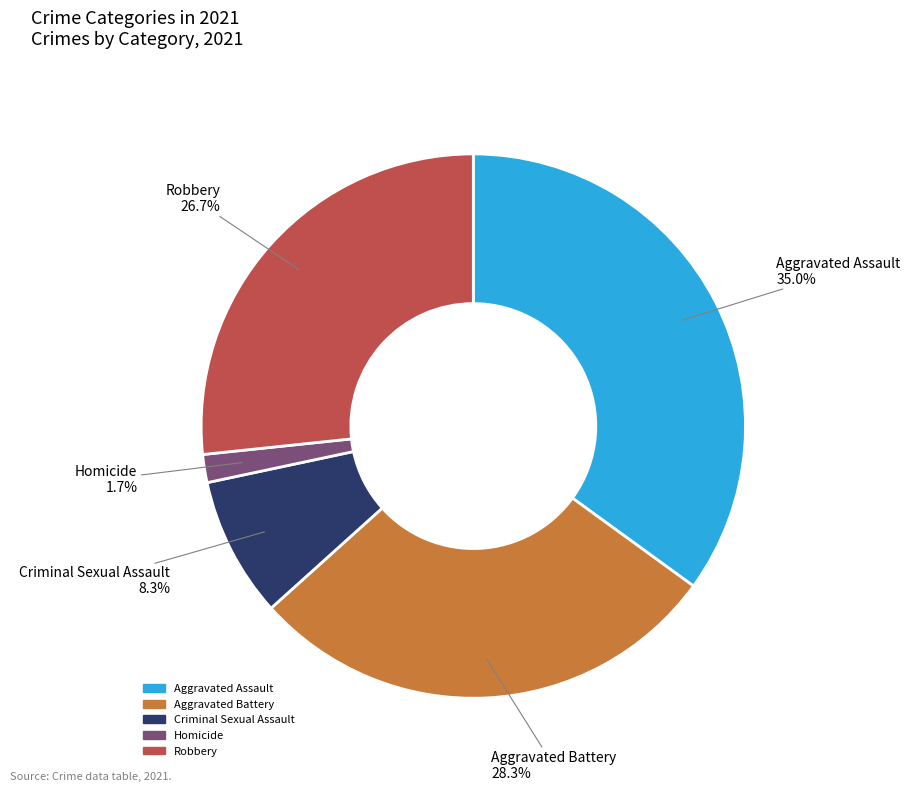

True or false: Aggravated Assault accounts for 35% of the total.

True